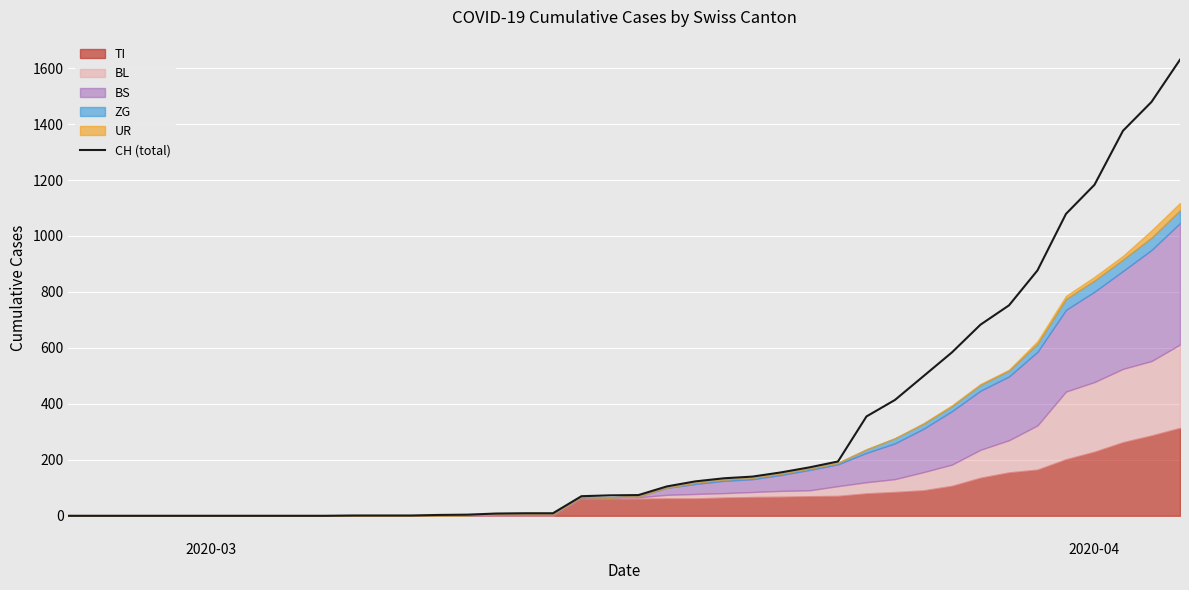

What is the highest value of the CH (total) series?

1630